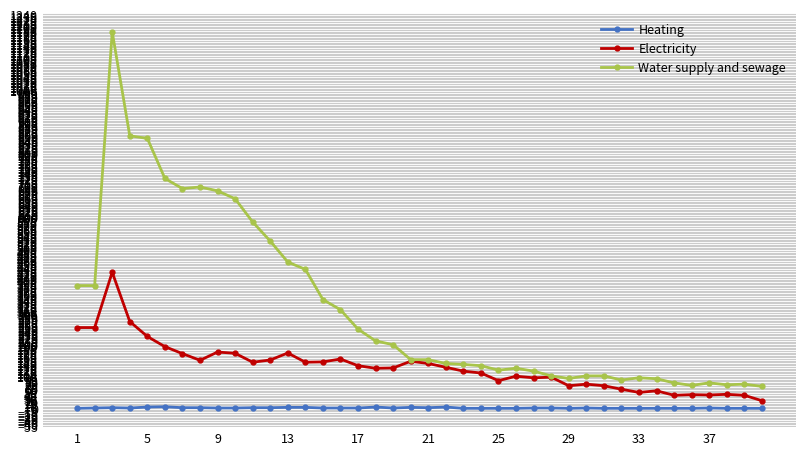

How many Heating values are between 0 and 2?

33